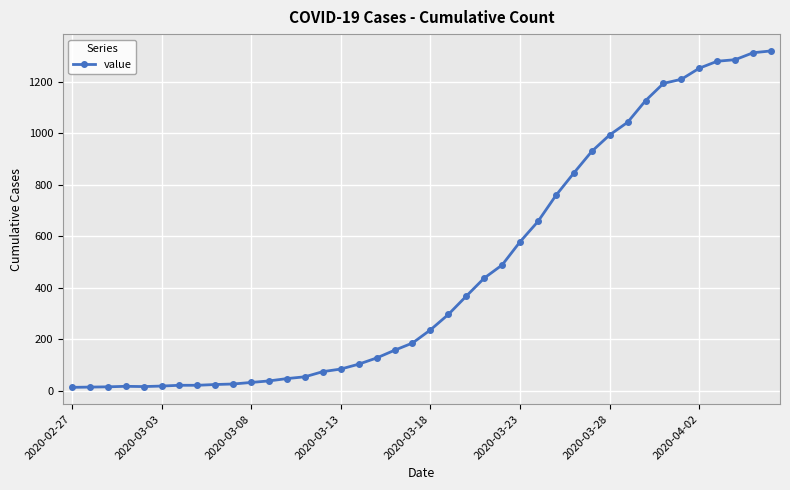

What is the sum of all values?

18687